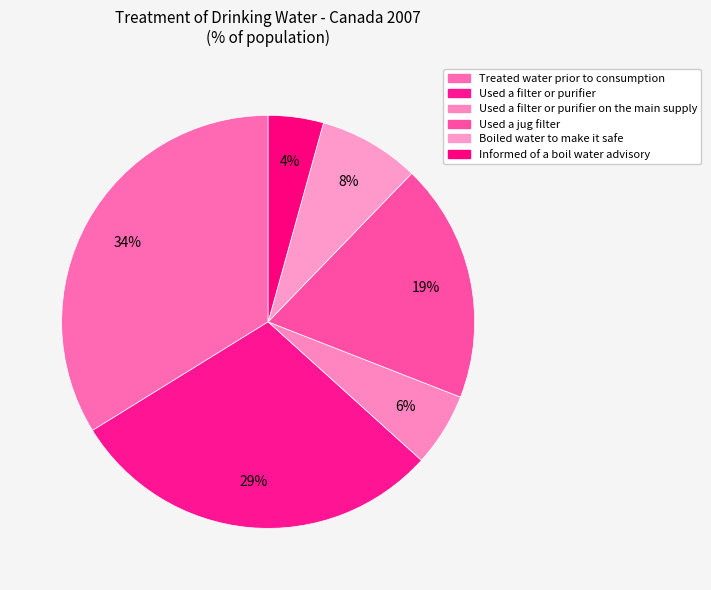

What percentage do Treated water prior to consumption and Informed of a boil water advisory together represent?

38.1%